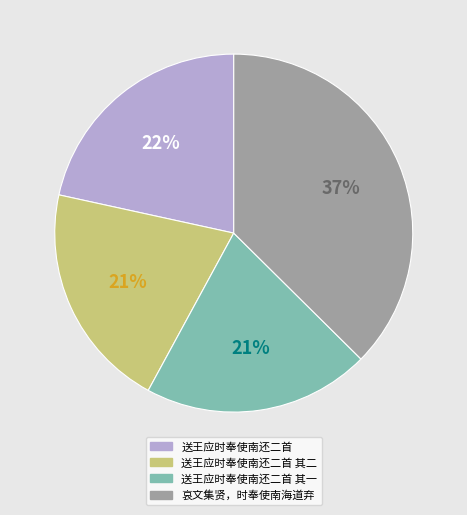

Is it true that 哀文集贤，时奉使南海道弃 is 37% of the pie?

True